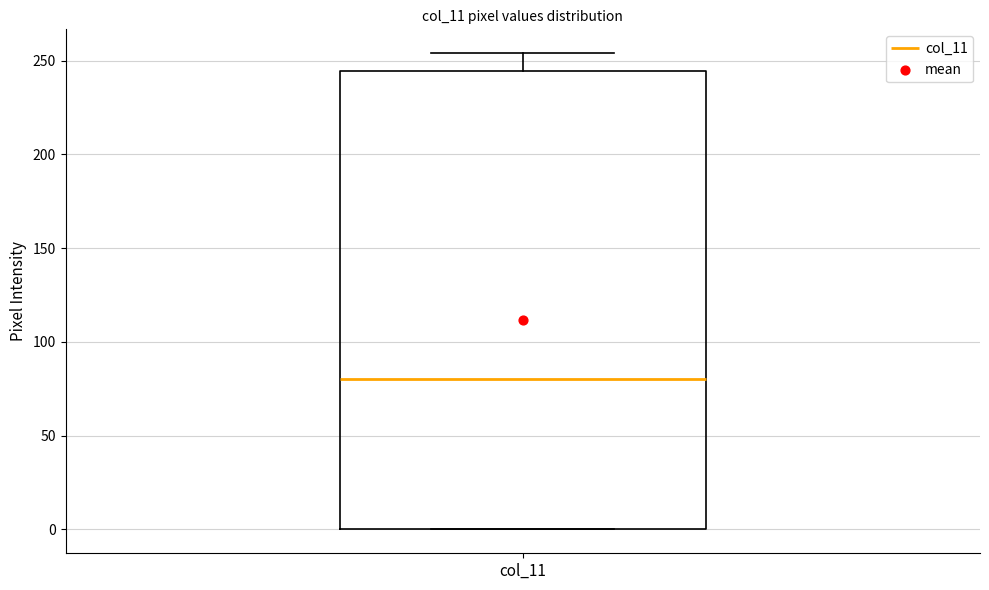

Read this box plot against the y-axis: the position of the median line, the range covered by the box, and the ends of both whiskers. The values are not printed on the chart, so give them approximately, as read against the axis.

median 80, box 0 to 245, whiskers 0 to 255